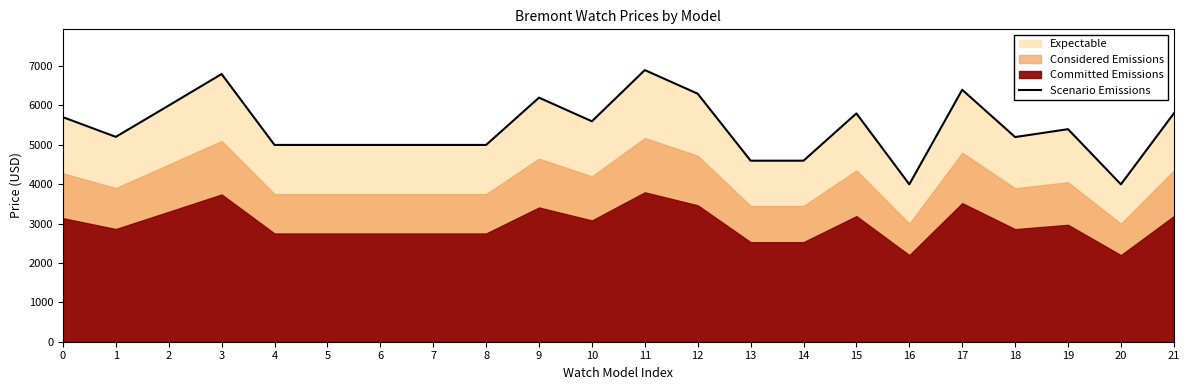

How many categories are shown in the chart?

22